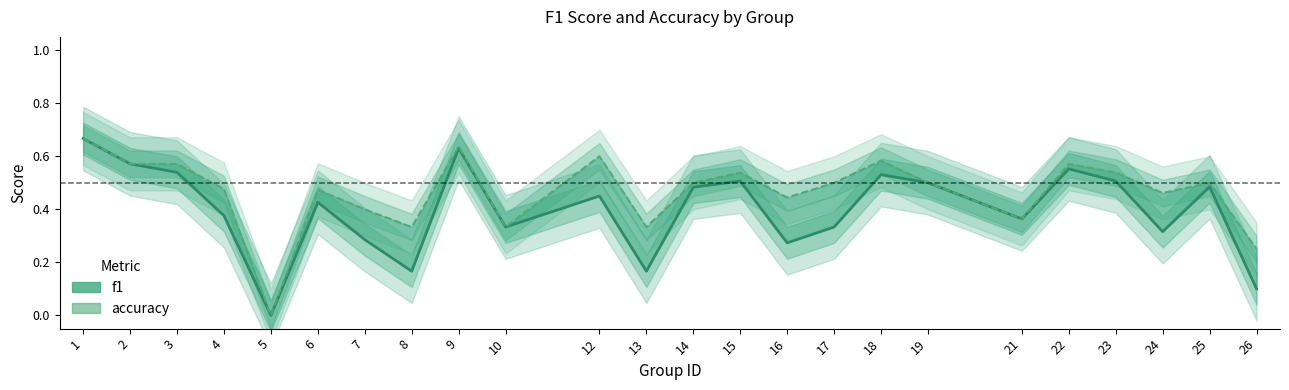

At which category is the sum across all series the highest?

1